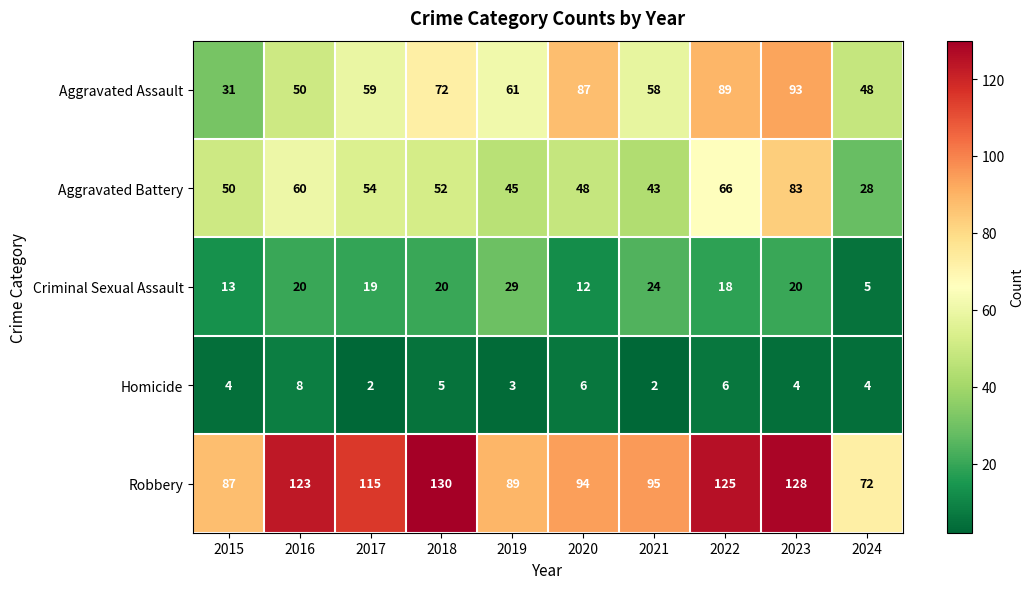

How many data points does each series have?

10